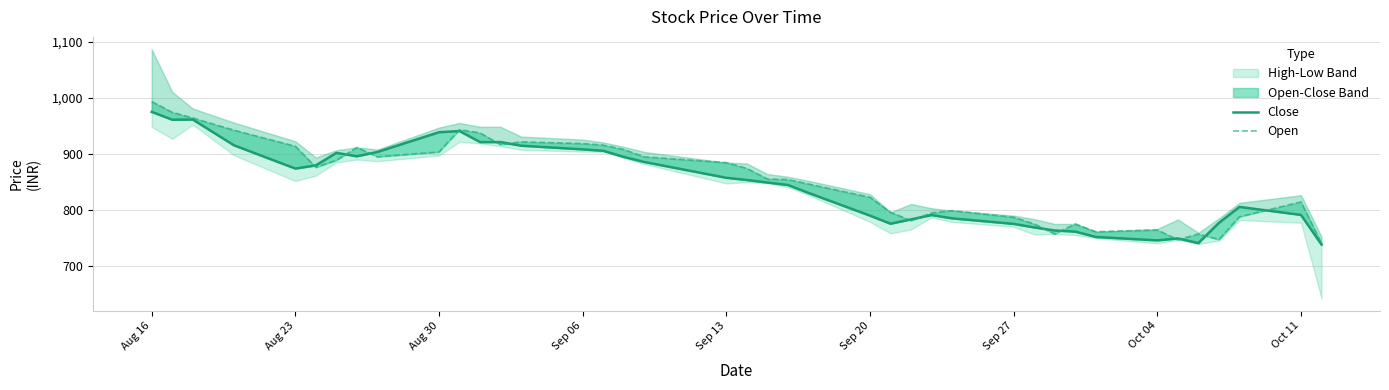

Rank the series at Sep 13 from lowest to highest value.

Close, Open